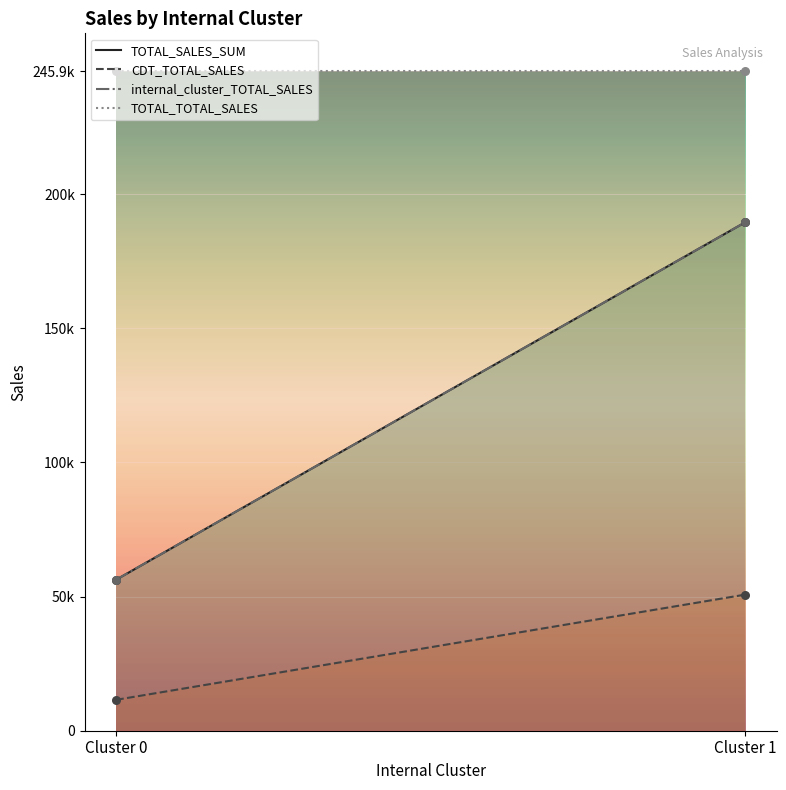

At how many categories does at least one series exceed 28471?

2